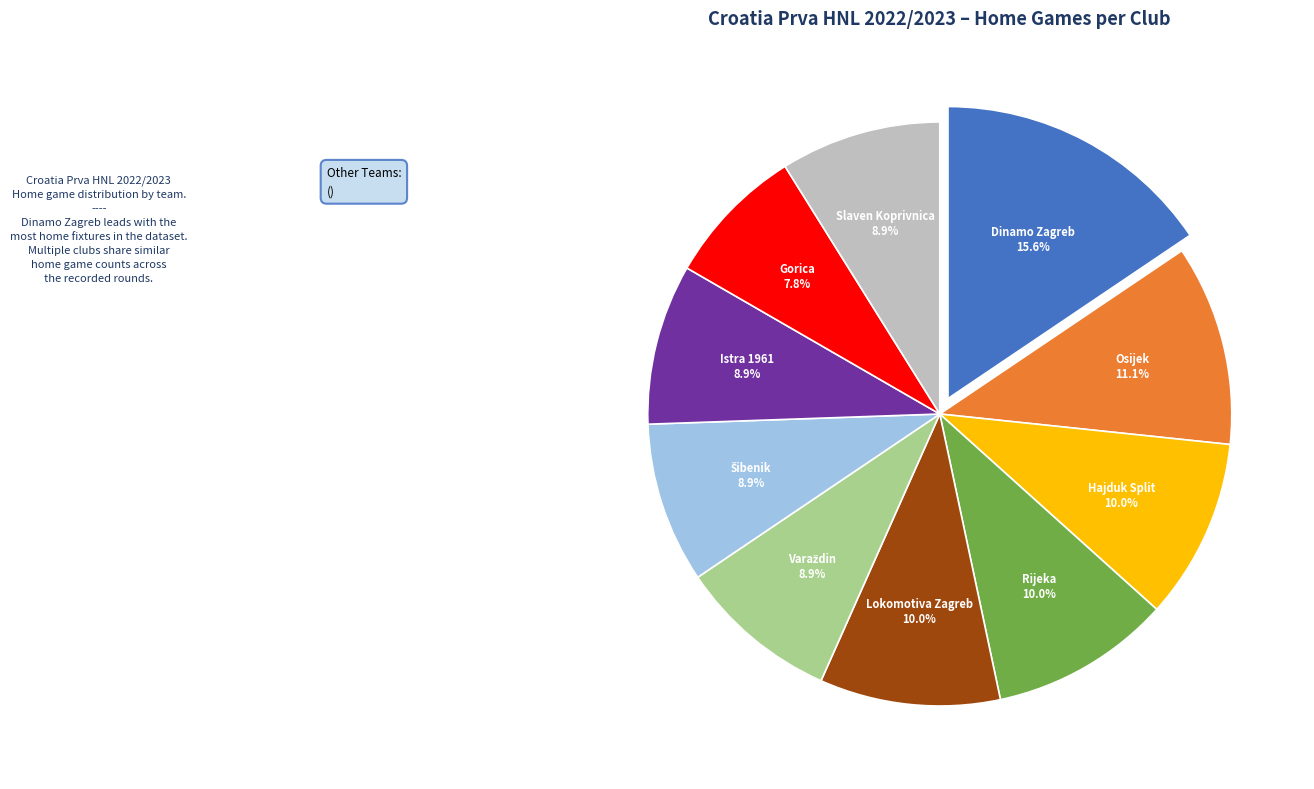

Count the number of slices in the pie.

10